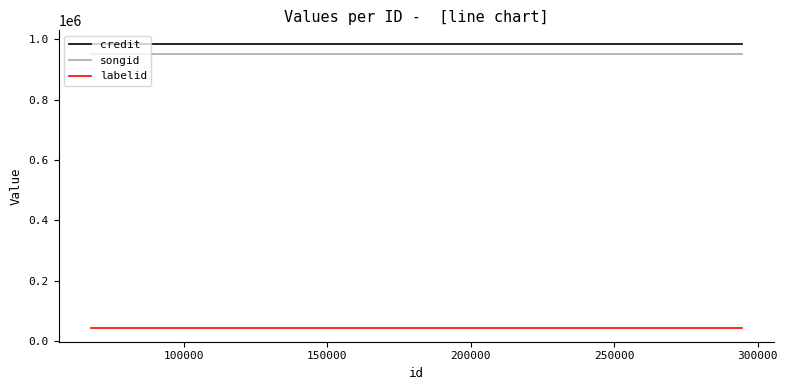

What is the maximum value for labelid?

44931